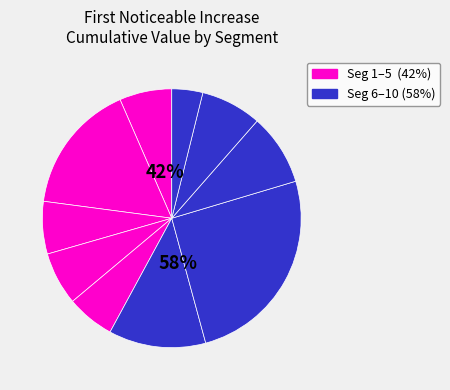

What portion of the pie excludes signal segment 5?

94.0%